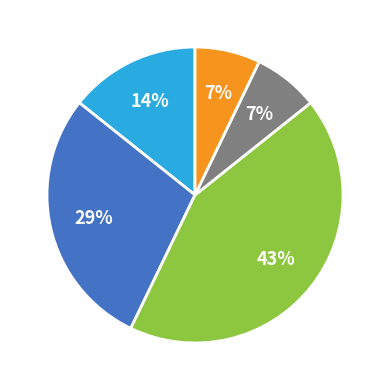

Is there a majority slice in this chart?

No